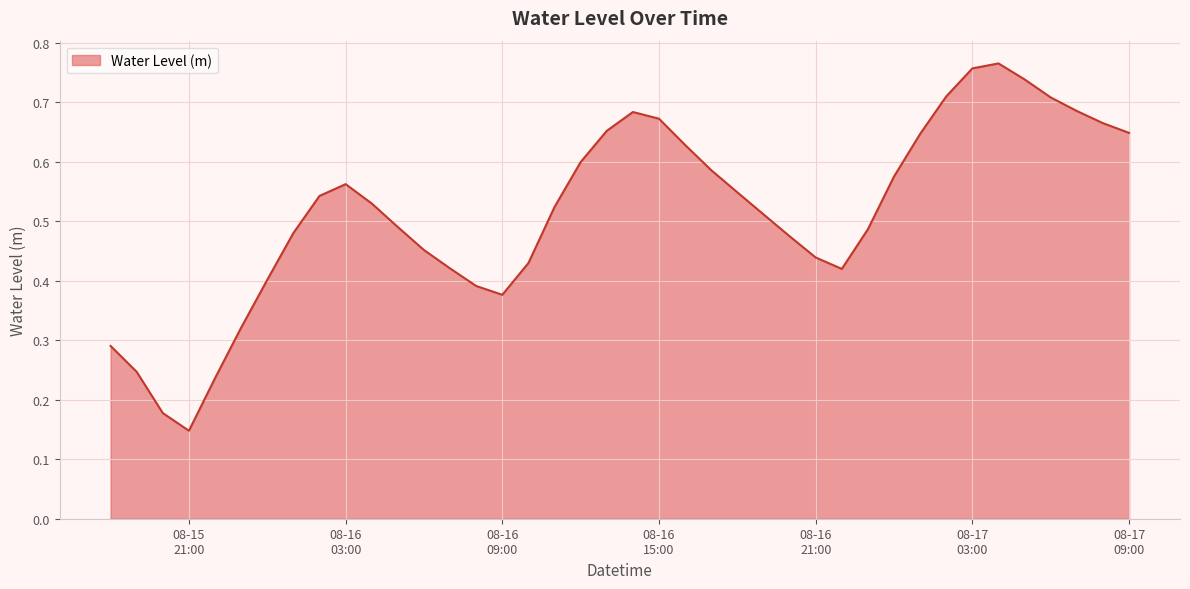

Reading left to right, extract all data points from this chart.

0.3	0.2	0.2	0.1	0.2	0.3	0.4	0.5	0.5	0.6	0.5	0.5	0.5	0.4	0.4	0.4	0.4	0.5	0.6	0.7	0.7	0.7	0.6	0.6	0.5	0.5	0.5	0.4	0.4	0.5	0.6	0.6	0.7	0.8	0.8	0.7	0.7	0.7	0.7	0.6